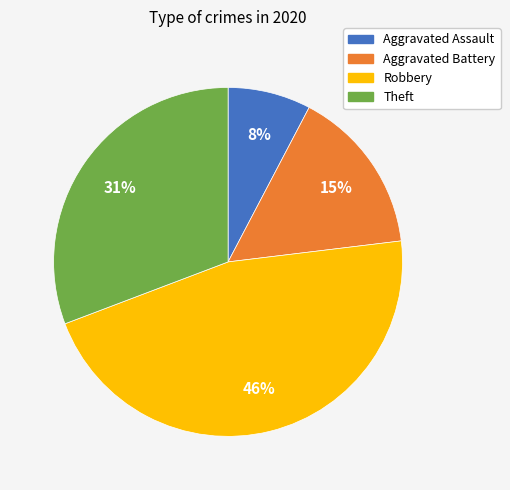

Is there any slice that represents more than half of the pie?

No